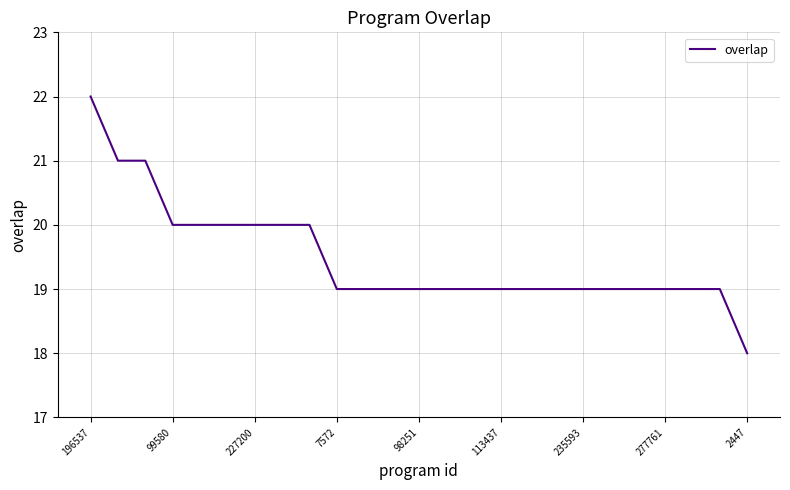

What is the maximum value shown in the chart?

22